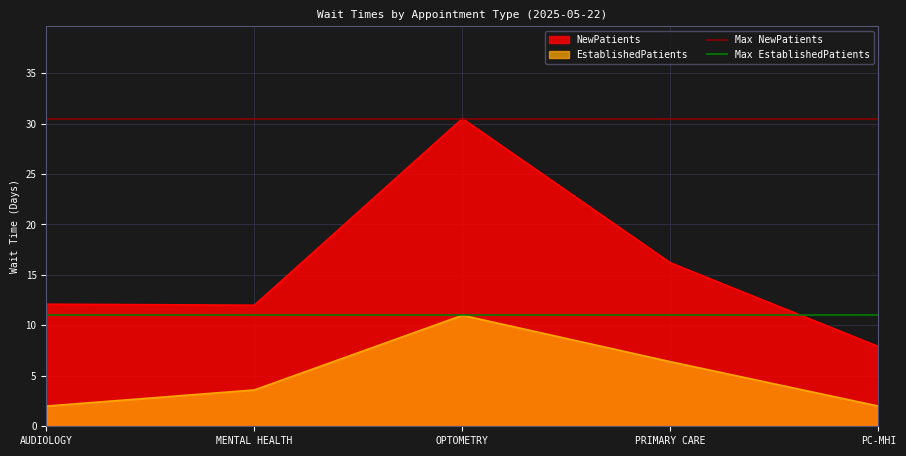

True or false: EstablishedPatients and NewPatients intersect in this chart.

False